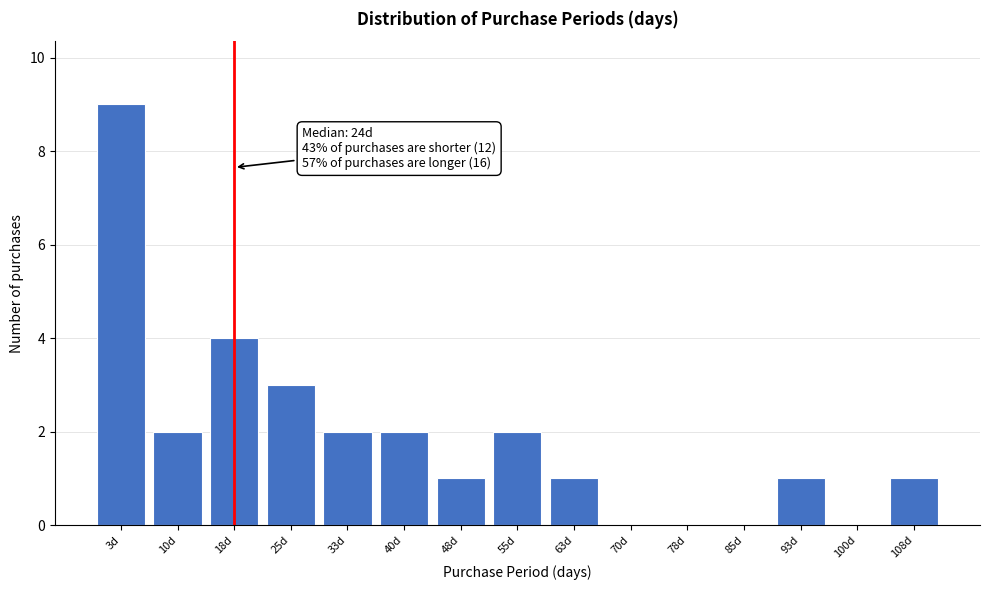

What is the maximum value shown in the chart?

9